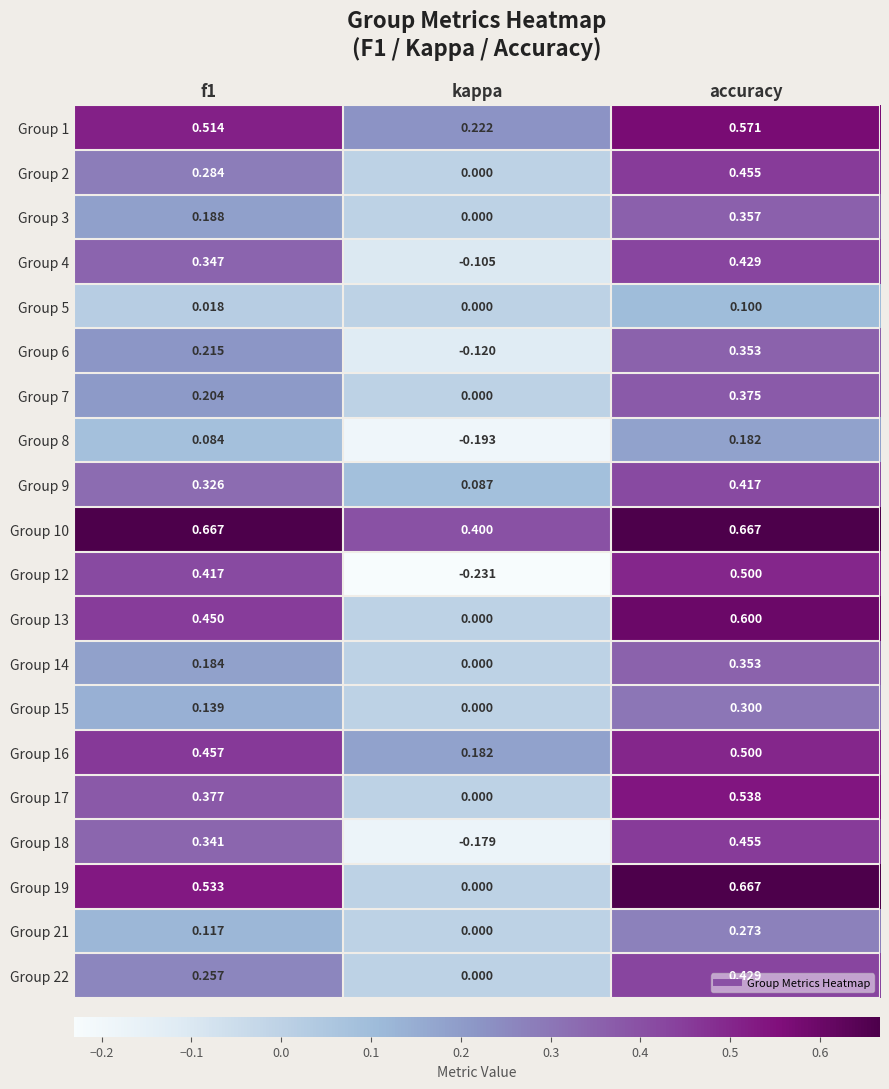

At which category is the sum across all series the highest?

accuracy